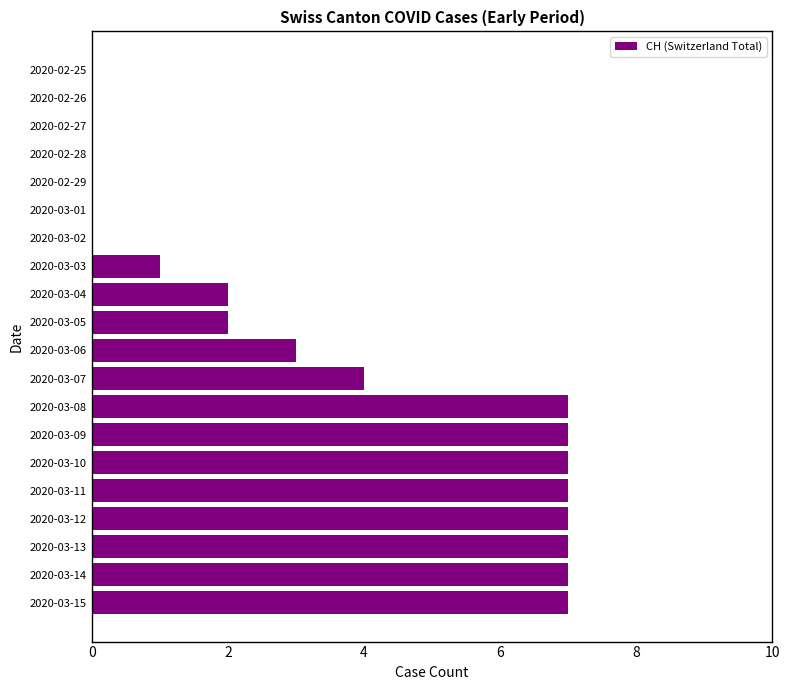

What is the sum of all values?

68